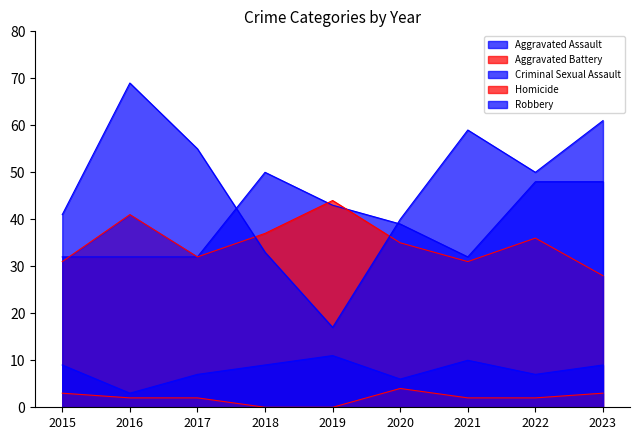

In Aggravated Battery, how many points are higher than both neighbors (excluding endpoints)?

3